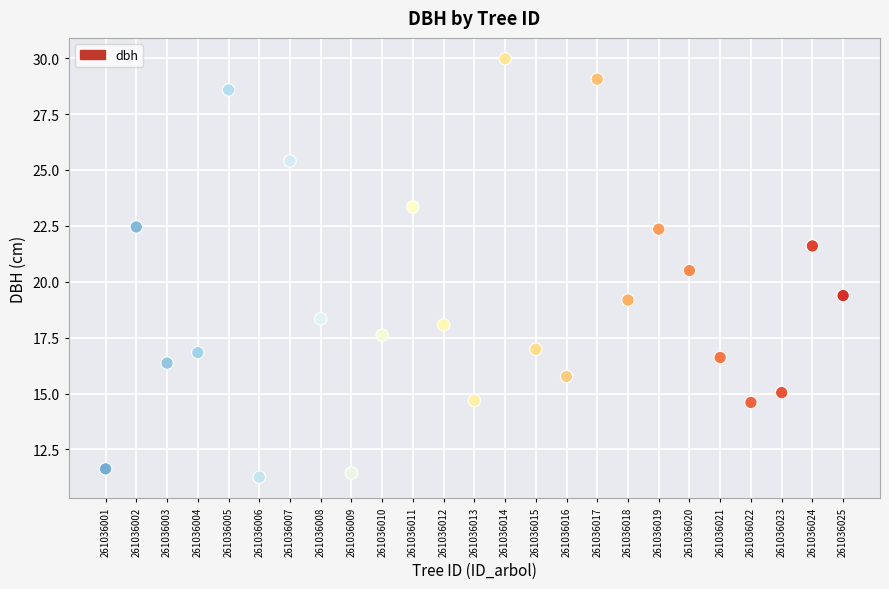

What is the range of X values (max minus min)?

24.0